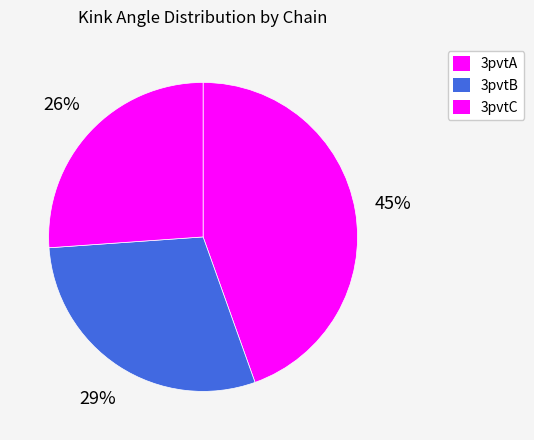

How many segments does this pie chart have?

3